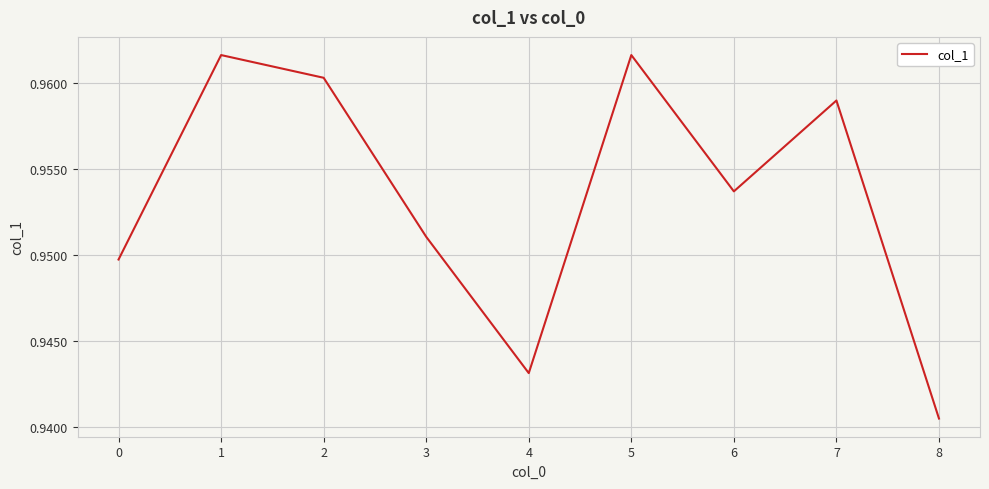

Where is the data nearest to the value 0?

8